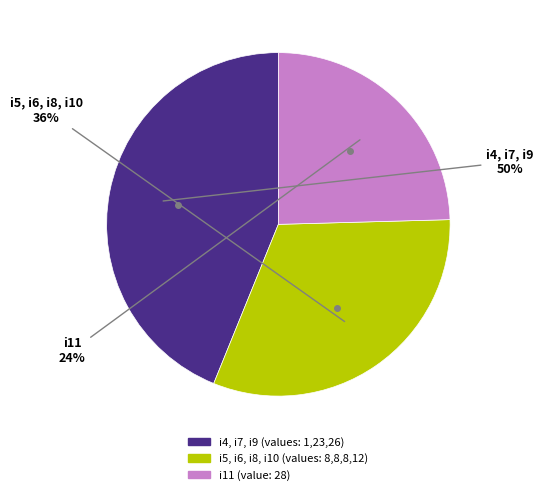

Between i8 and i5, which is larger?

i8